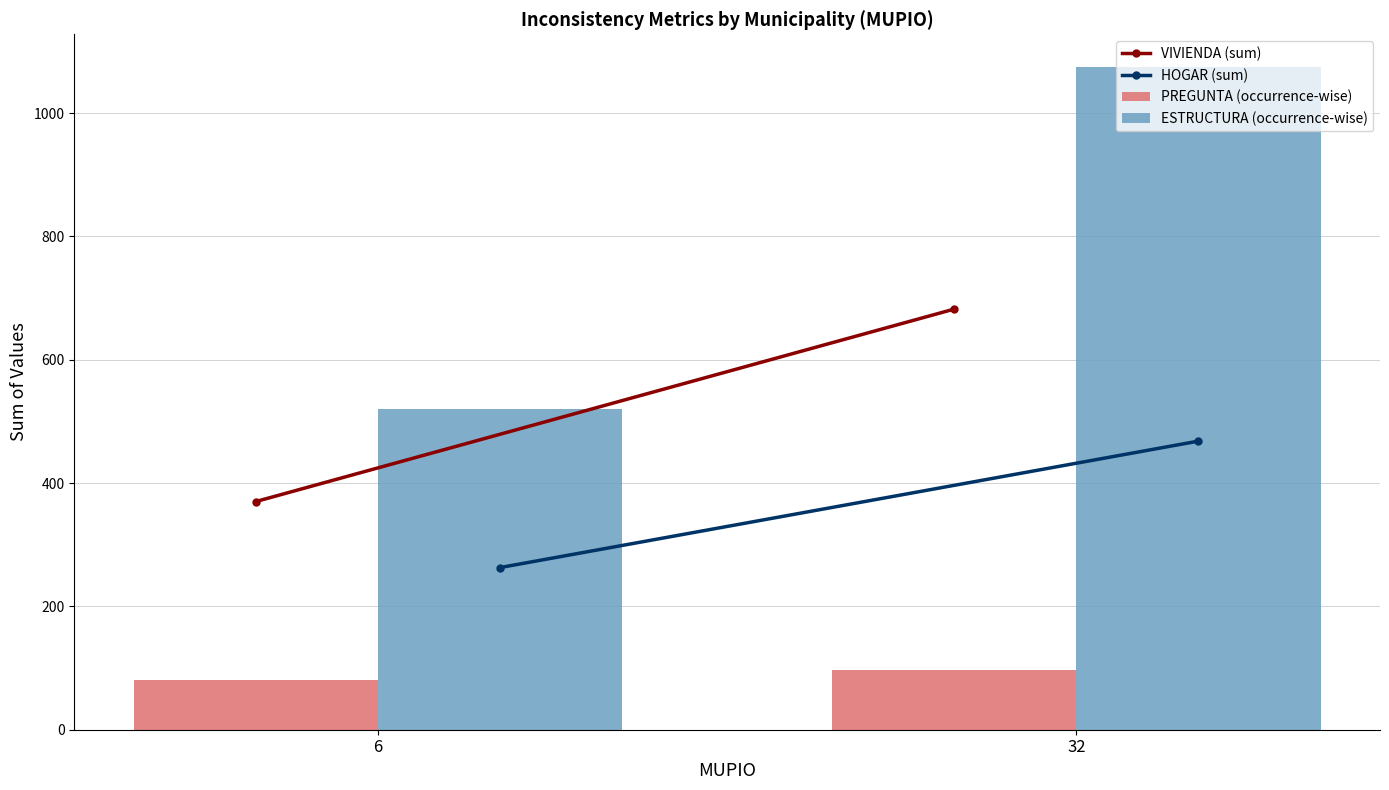

Is it true that ESTRUCTURA (occurrence-wise) equals 737 at 32?

False